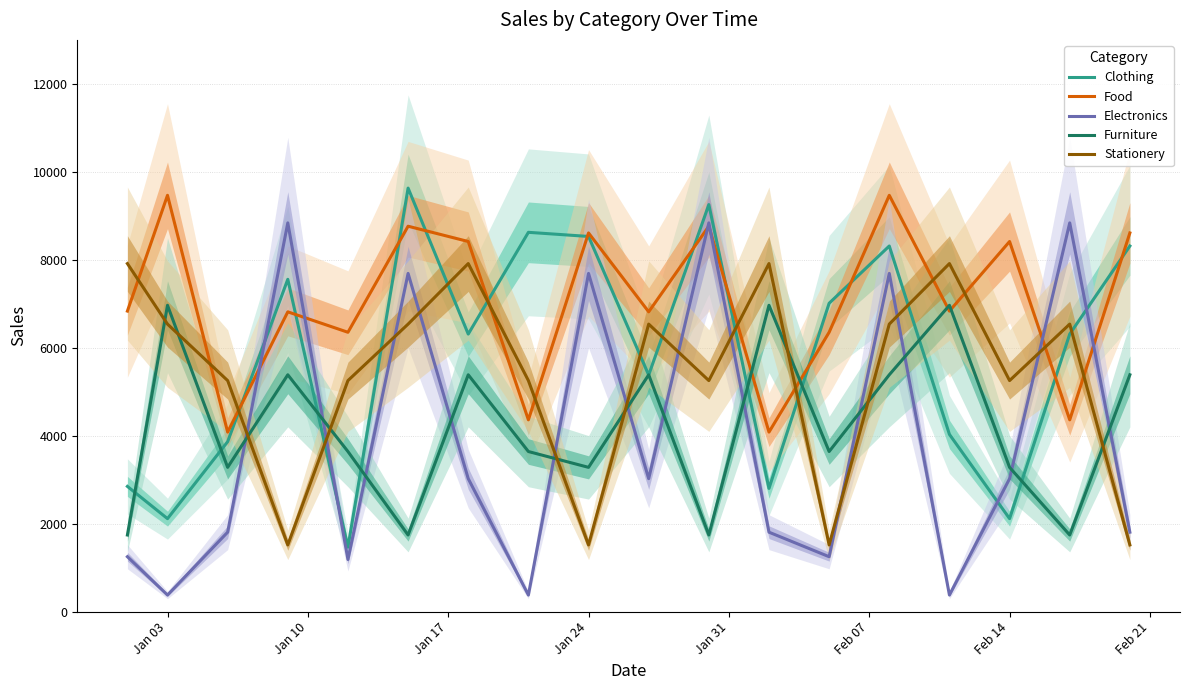

How many values in the Furniture series exceed 3641?

8